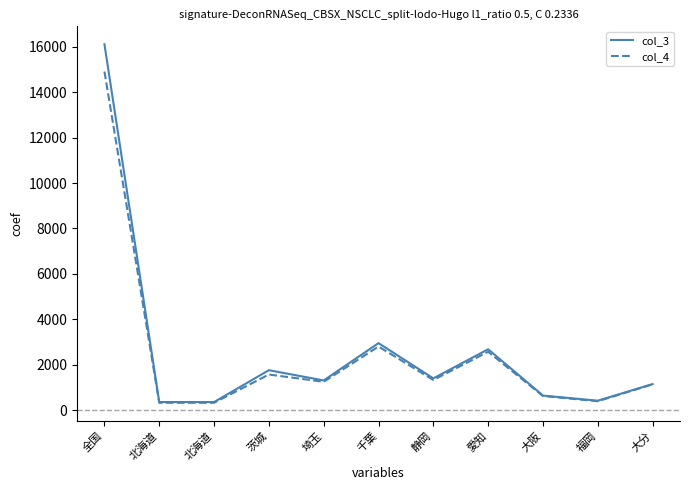

What are all the series names shown in the legend?

col_3, col_4